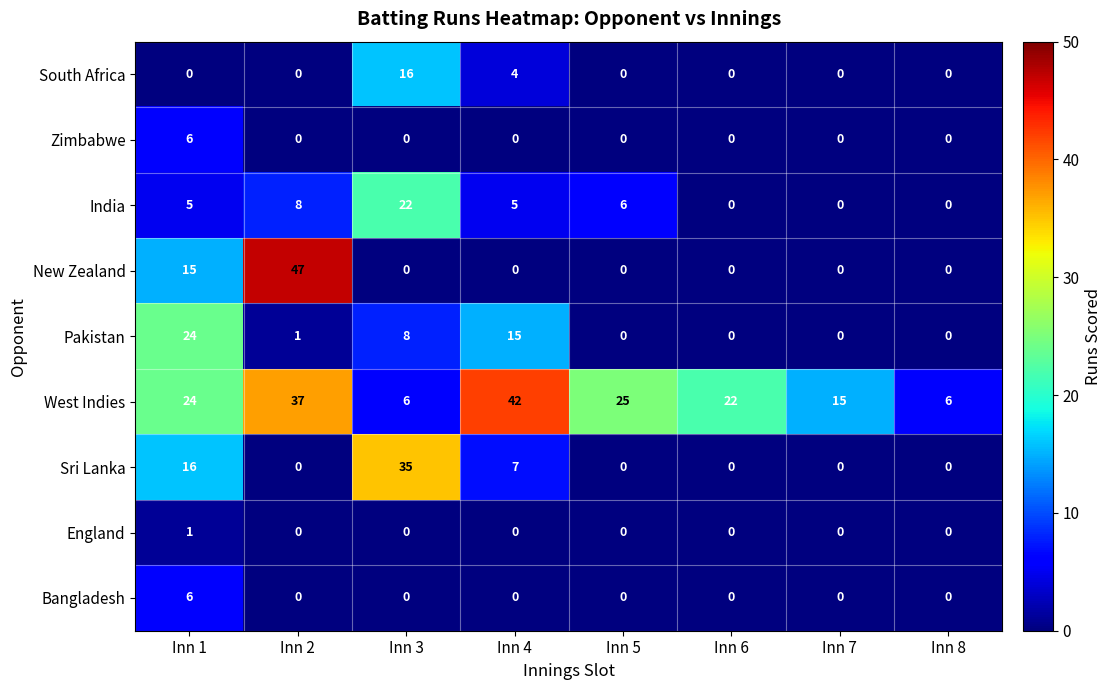

Which series has the widest spread of values?

New Zealand